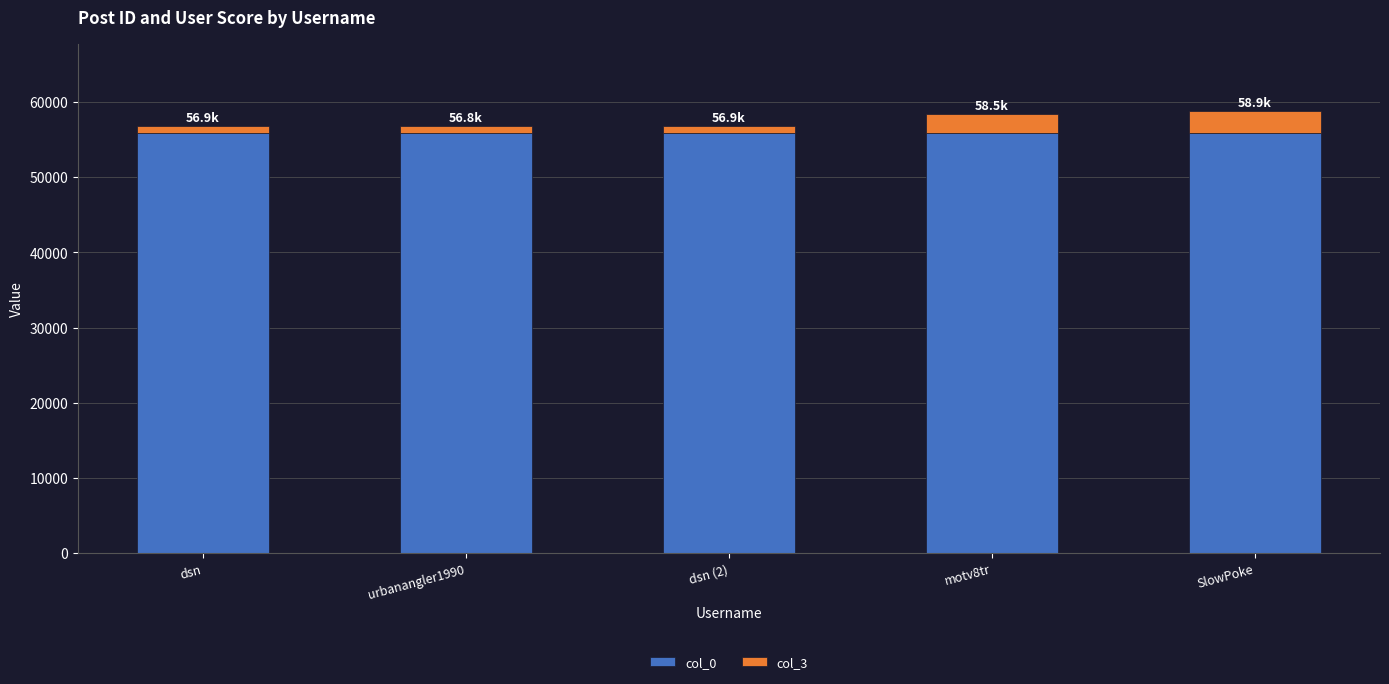

The value of col_0 at urbanangler1990 is 30048. True or false?

False